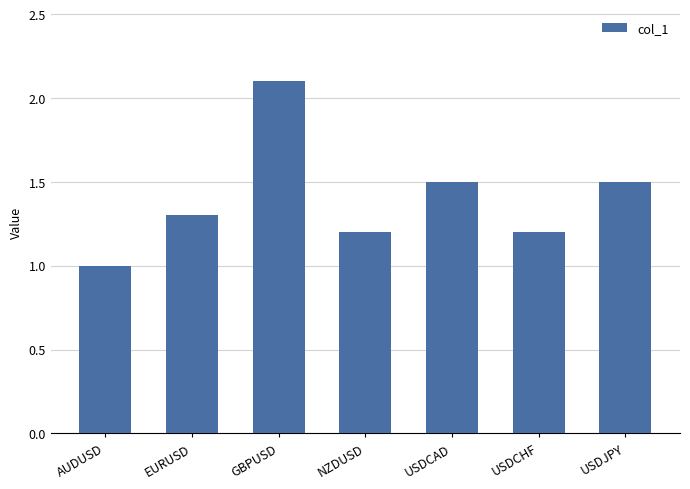

Reading right to left, what are all the values shown in this chart?

1.5	1.2	1.5	1.2	2.1	1.3	1.0